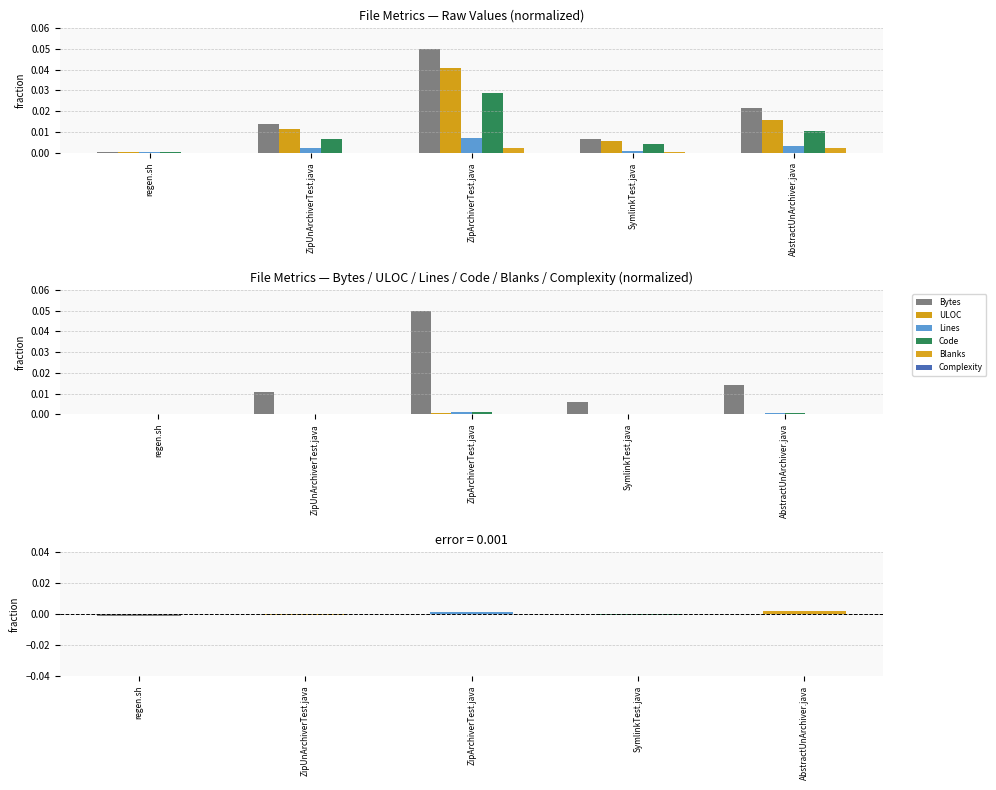

How many bars are there in total?

30